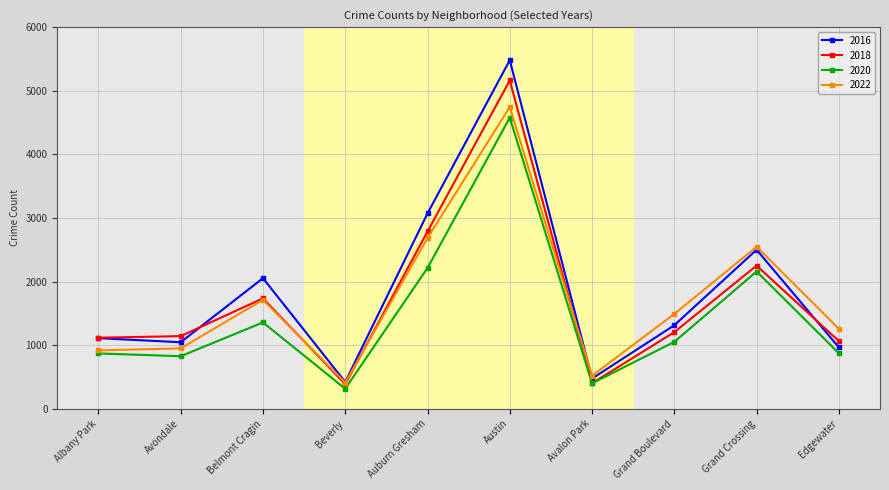

At which category is the sum across all series the highest?

Austin